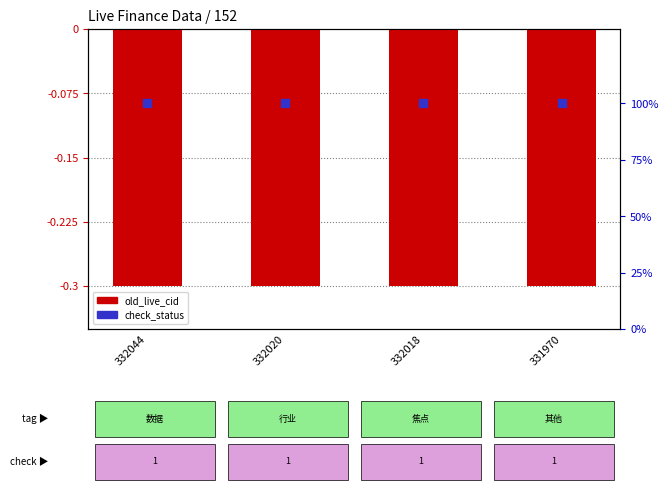

Which series contains the lowest Y value?

old_live_cid